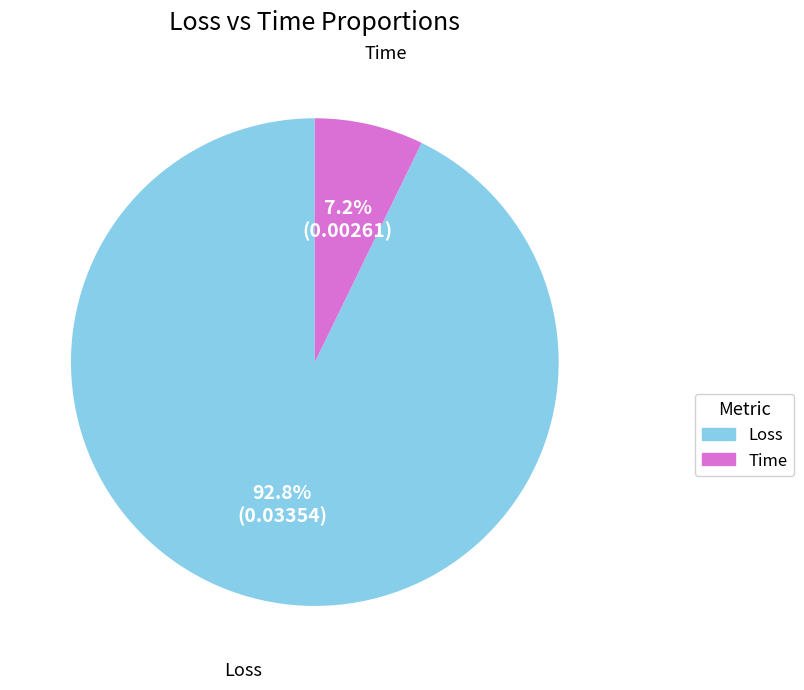

Is it true that Loss is 93% of the pie?

True